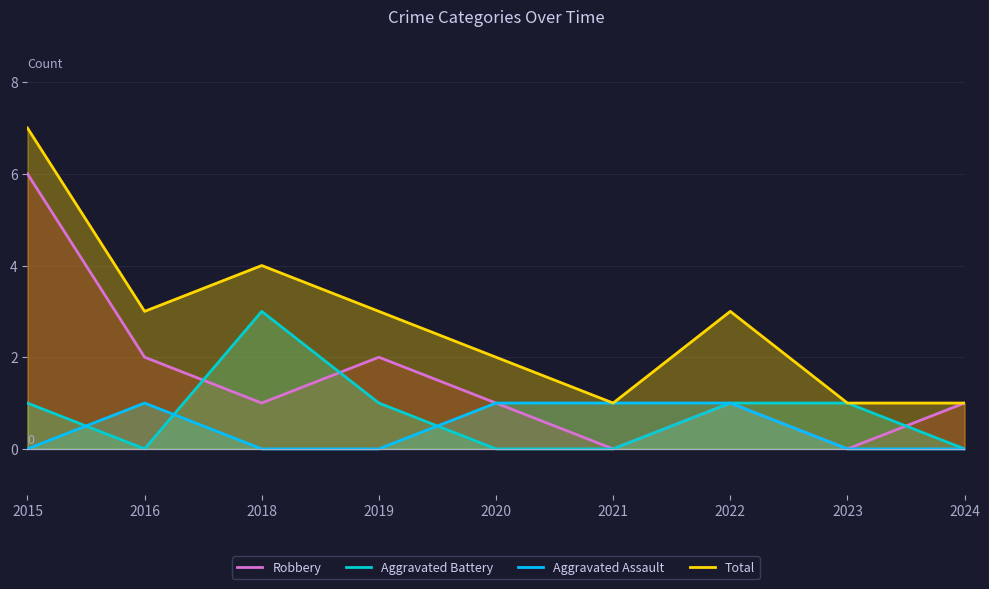

At which category does Aggravated Assault reach its first local peak?

2016